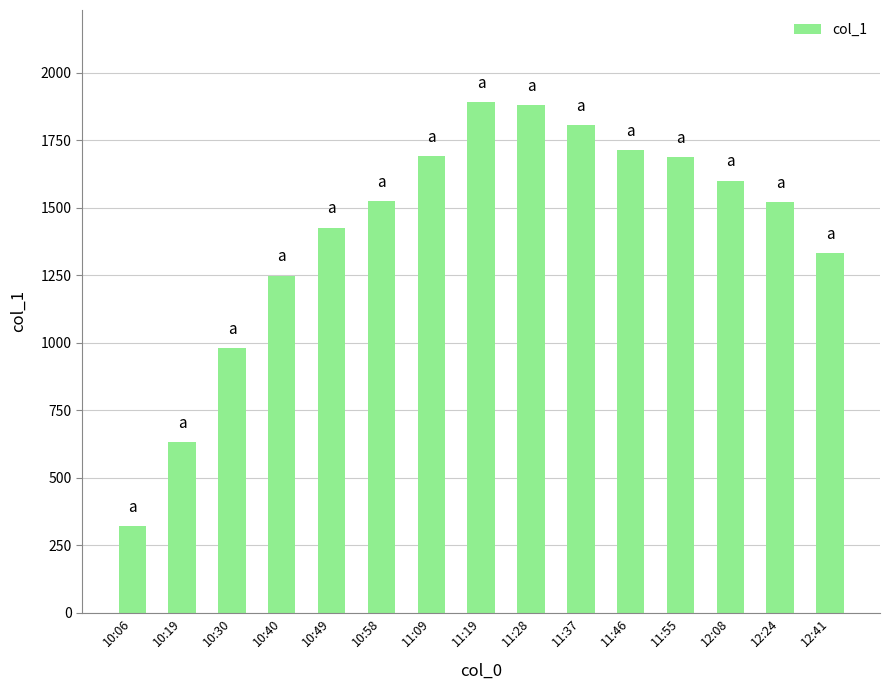

The value at 11:46 is 1714. True or false?

True